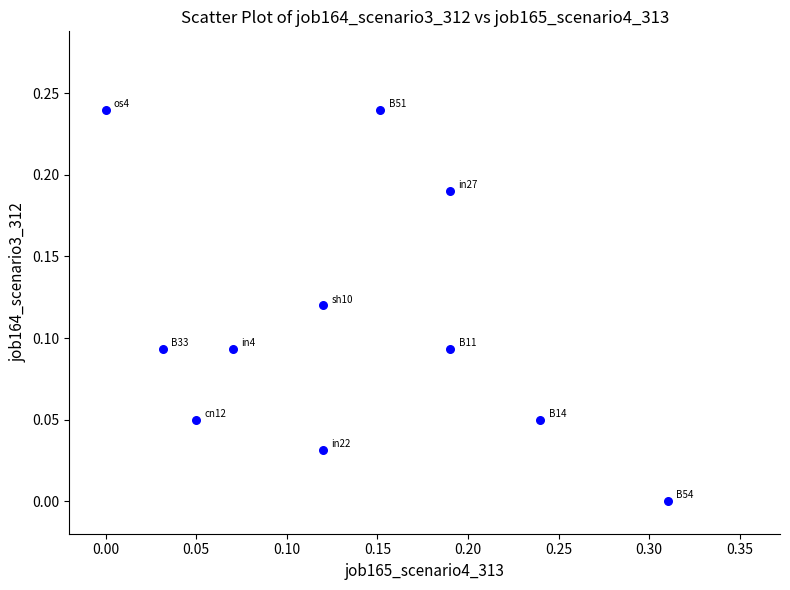

What is the range of X values (max minus min)?

0.3